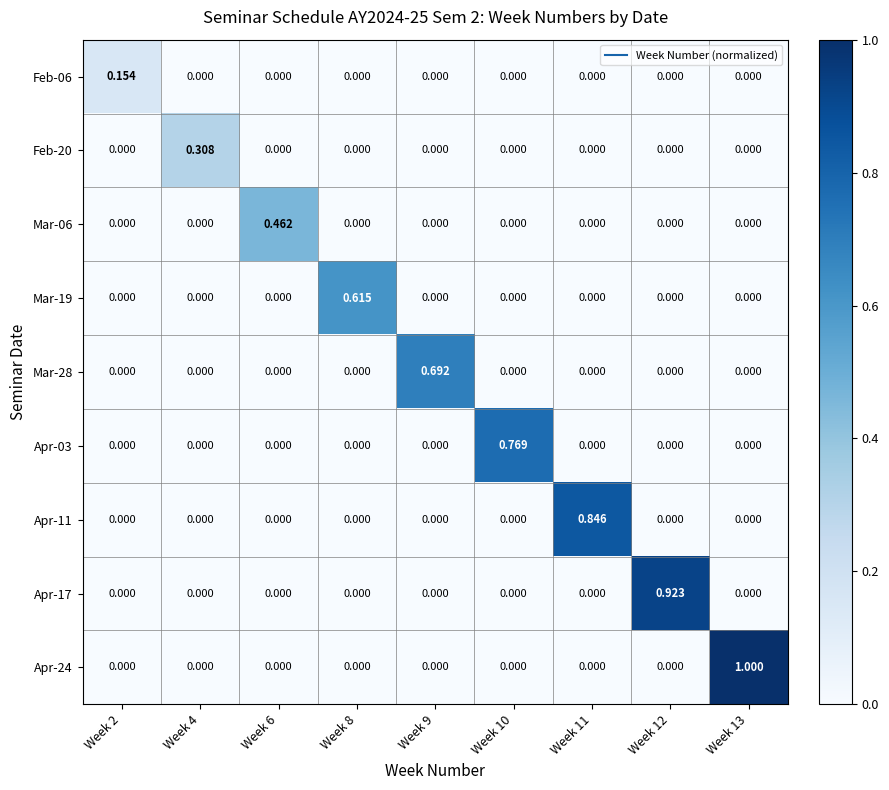

At which category is the sum across all series the highest?

Week 13